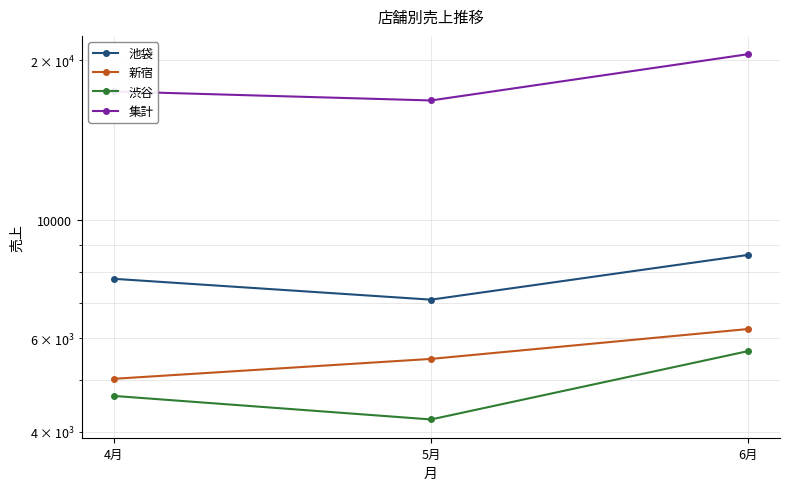

List the series in order of their peak value, highest first.

集計, 池袋, 新宿, 渋谷